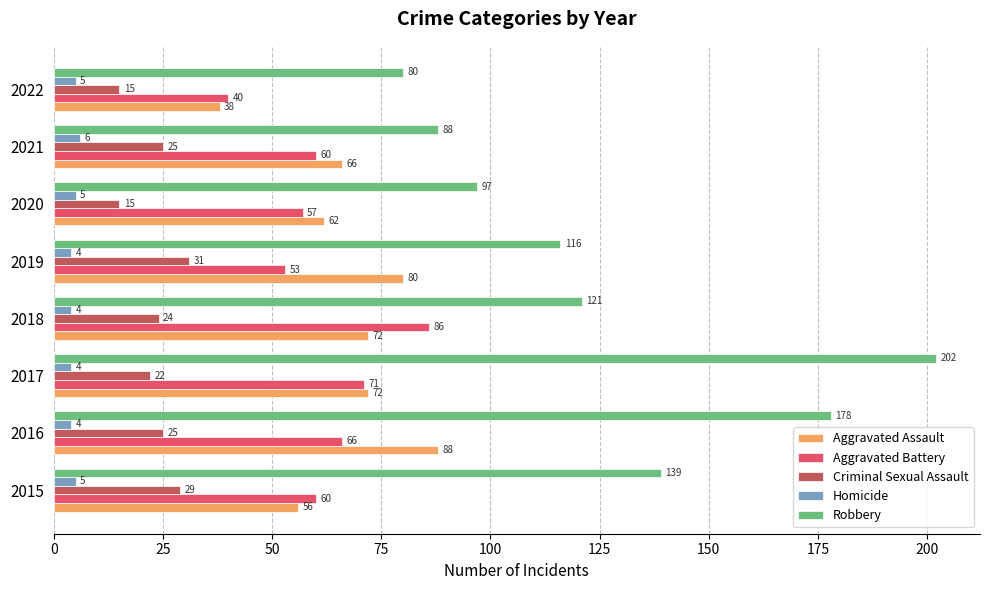

At which category is the sum across all series the highest?

2017